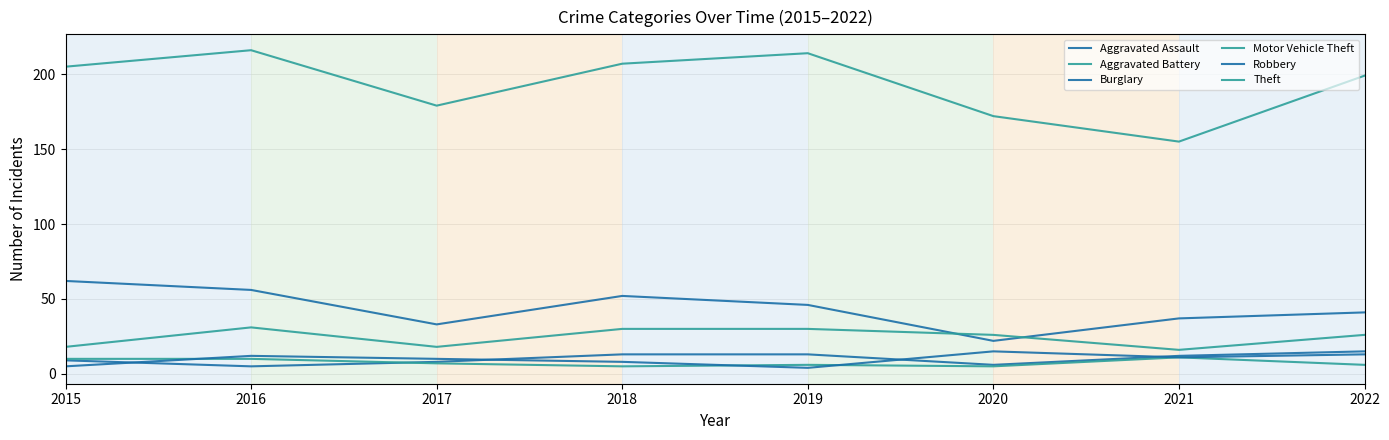

What is the difference between the maximum and second lowest values in the Aggravated Assault series?

9